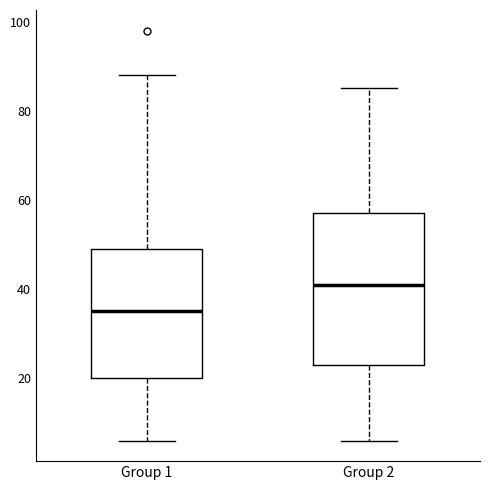

Where does the lower whisker of the box for Group 1 end on the y-axis? The values are not printed on the chart, so give them approximately, as read against the axis.

6